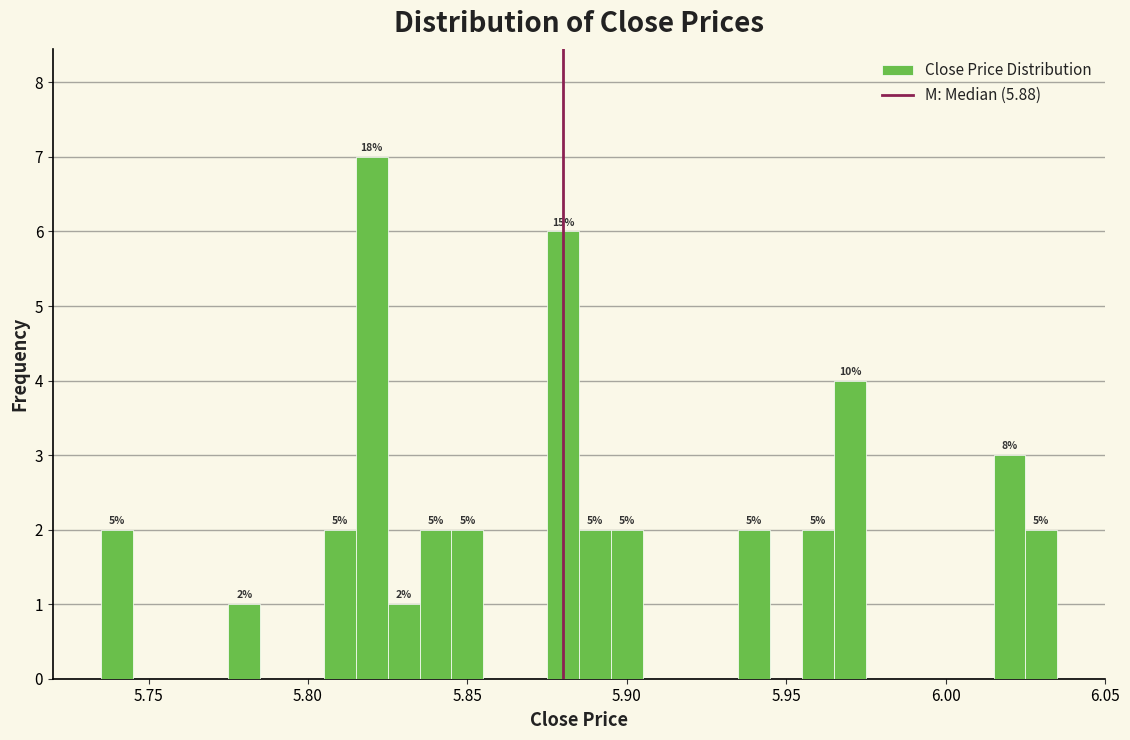

Read against the x-axis, roughly where is the centre of the tallest bar?

5.820